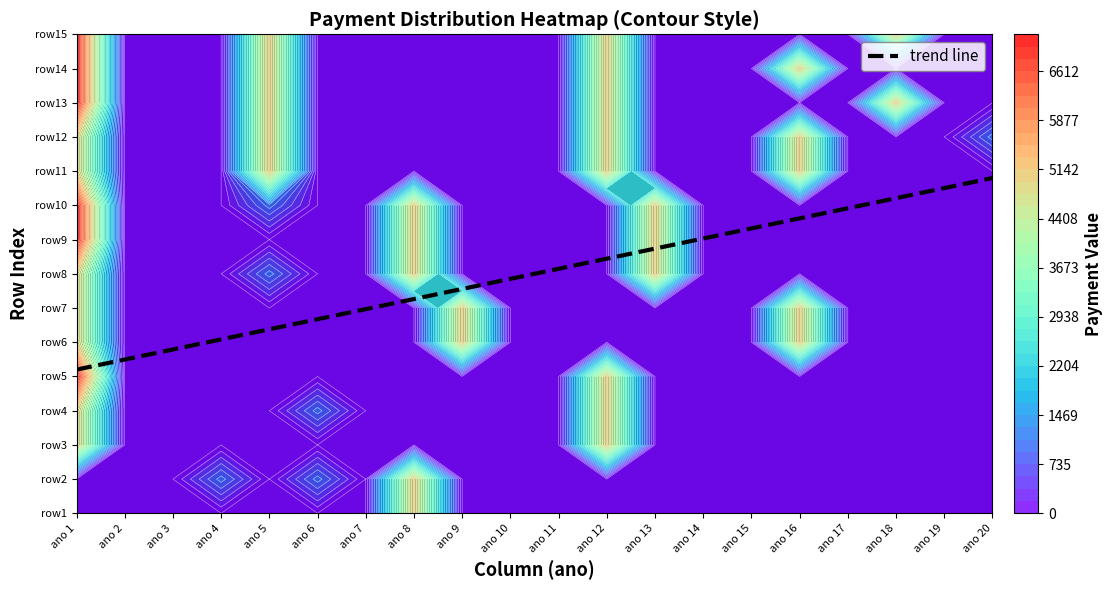

At how many categories does at least one series exceed 3076?

8